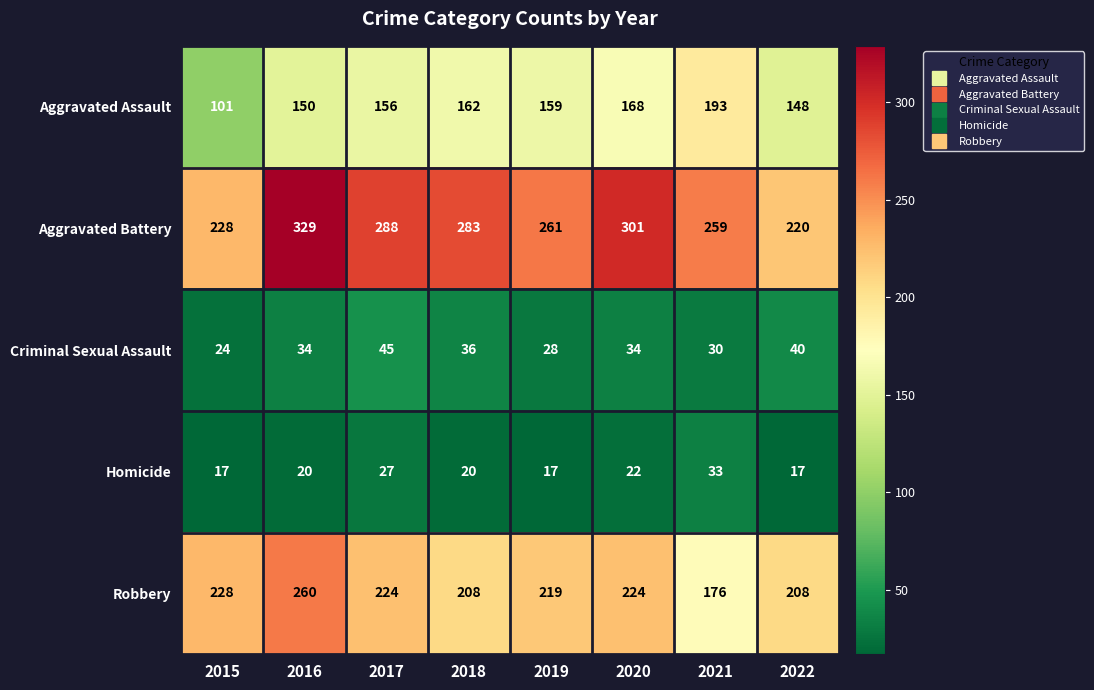

How many distinct data groups are displayed?

5